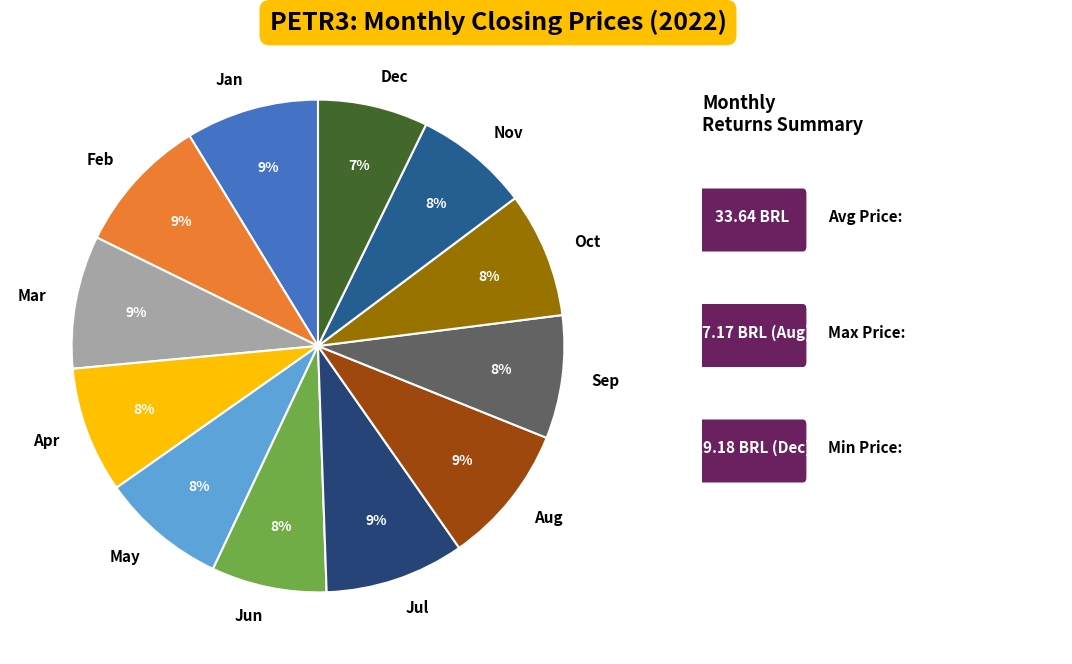

To the nearest percent, what portion does Jul represent?

9%